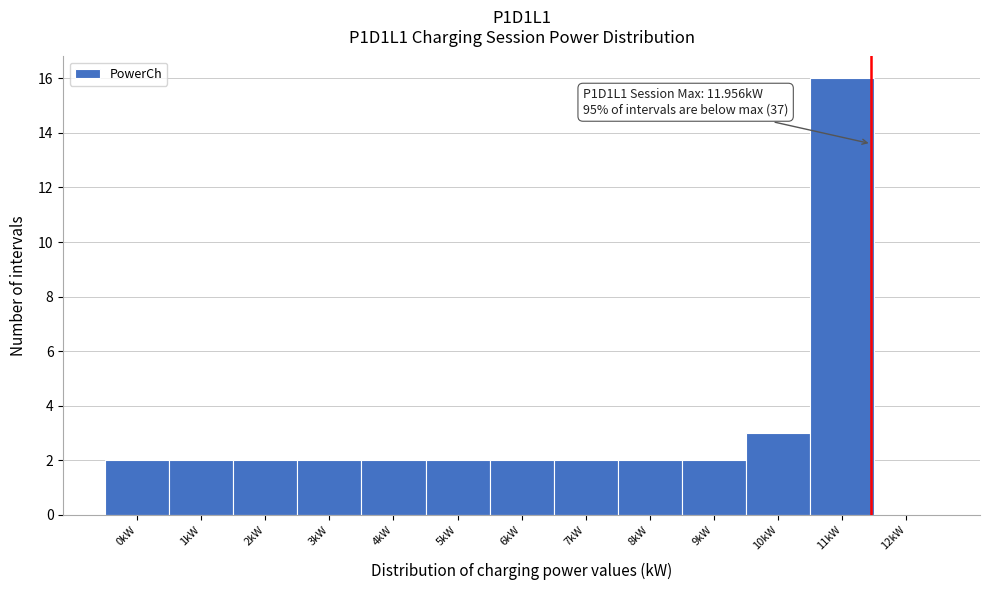

Reading right to left, what are all the values shown in this chart?

12kW=0	11kW=16	10kW=3	9kW=2	8kW=2	7kW=2	6kW=2	5kW=2	4kW=2	3kW=2	2kW=2	1kW=2	0kW=2